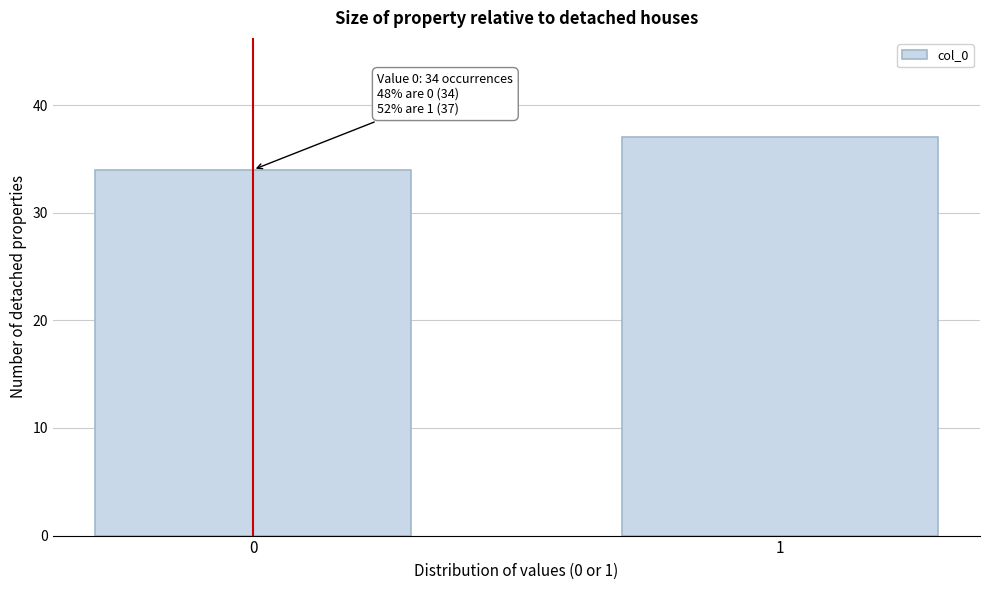

Reading left to right, what are all the values shown in this chart?

0=34	1=37